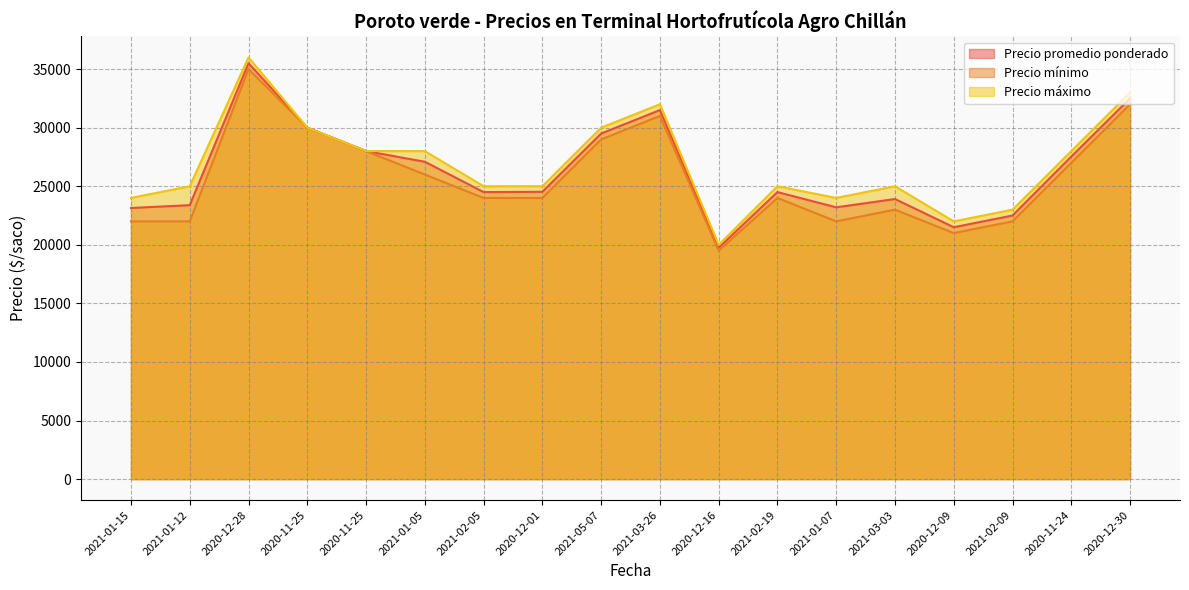

Is the value of Precio promedio ponderado at 2021-02-09 greater than the value of Precio máximo at 2021-02-05?

No